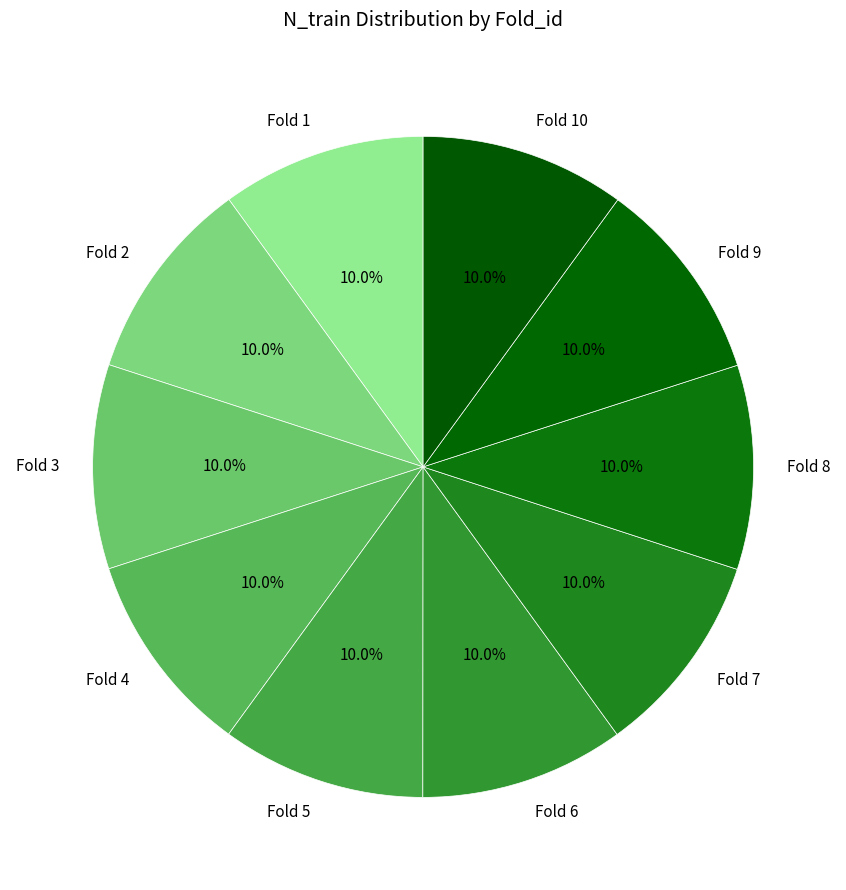

What is the total percentage of Fold 7 and Fold 4?

20.0%